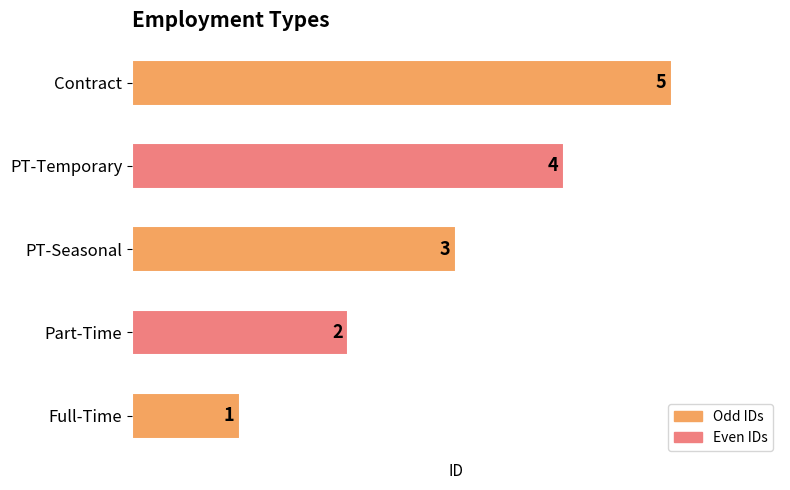

Between PT-Seasonal and PT-Temporary, which is larger?

PT-Temporary